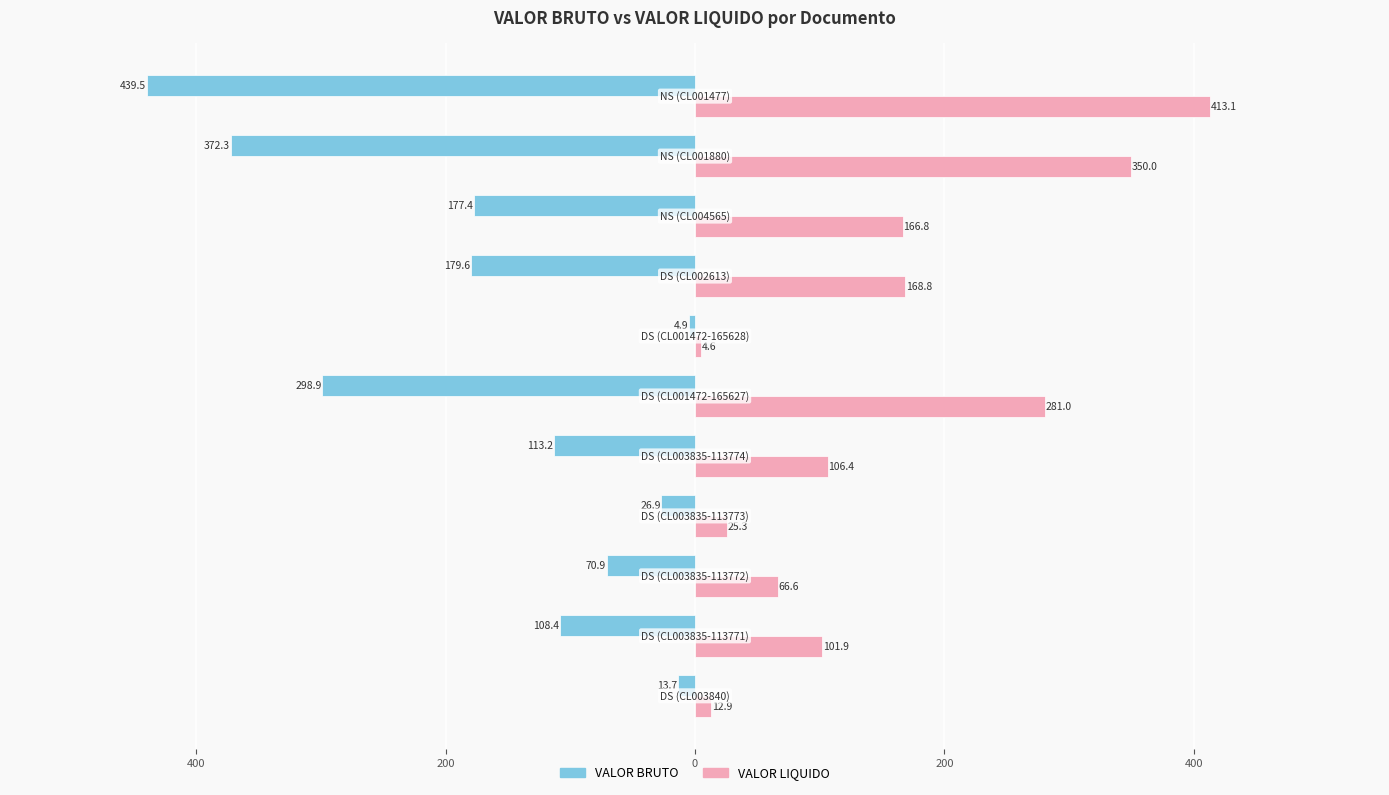

What are all the series names shown in the legend?

VALOR BRUTO, VALOR LIQUIDO